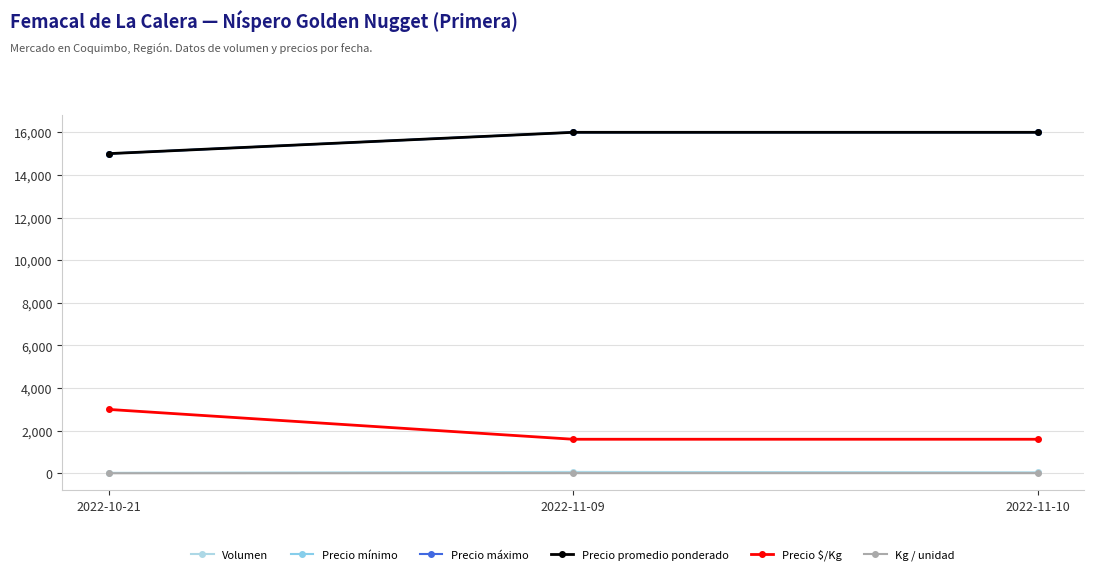

At which label does Precio máximo reach its peak?

2022-11-09